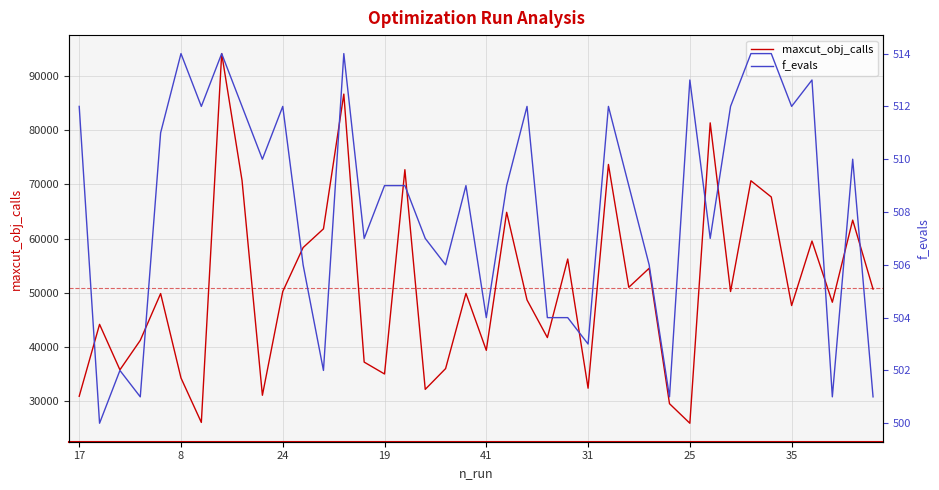

What is the sum of all maxcut_obj_calls values?

2036094